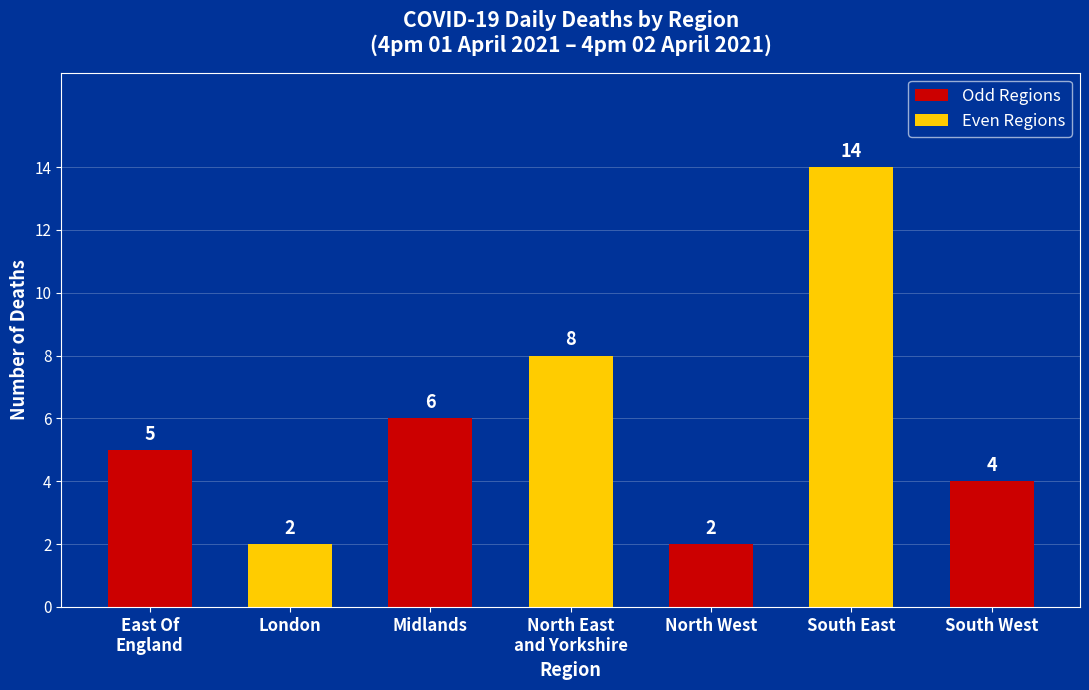

What is the greatest value displayed?

14